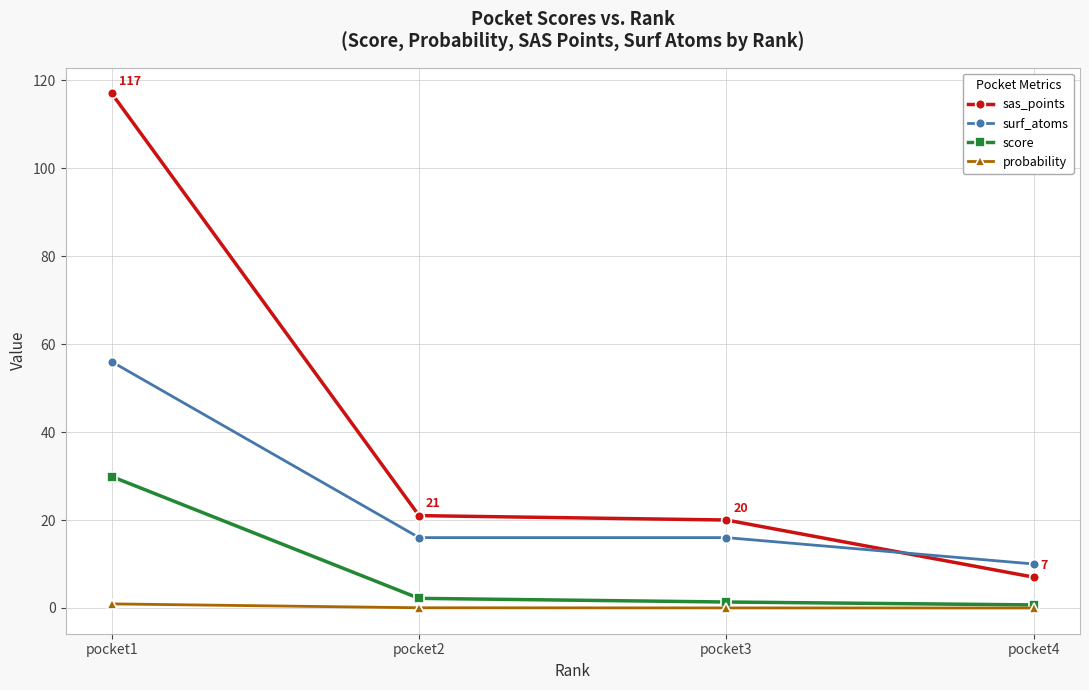

Which series has the largest total across all categories?

sas_points